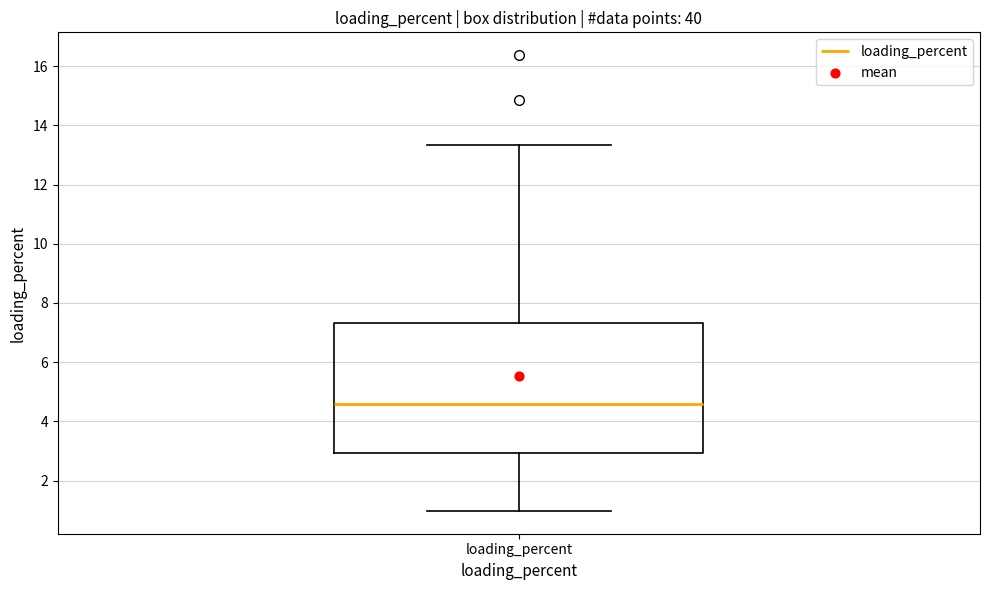

Transcribe this box plot: give where the median line is, the range the box spans, and where the two whiskers end, as read against the y-axis. The values are not printed on the chart, so give them approximately, as read against the axis.

median 4.6, box 3.0 to 7.4, whiskers 1.0 to 13.4